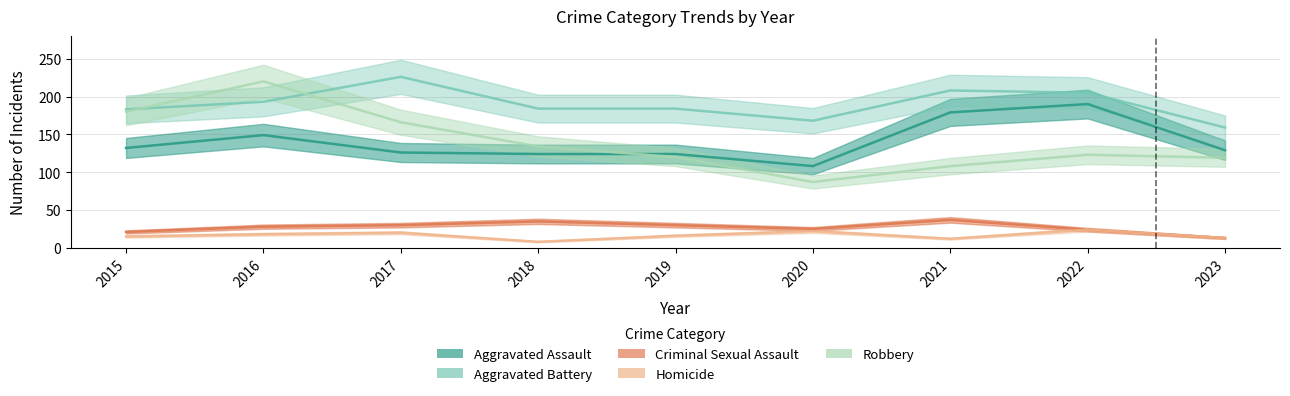

What is the average value of the Criminal Sexual Assault series?

27